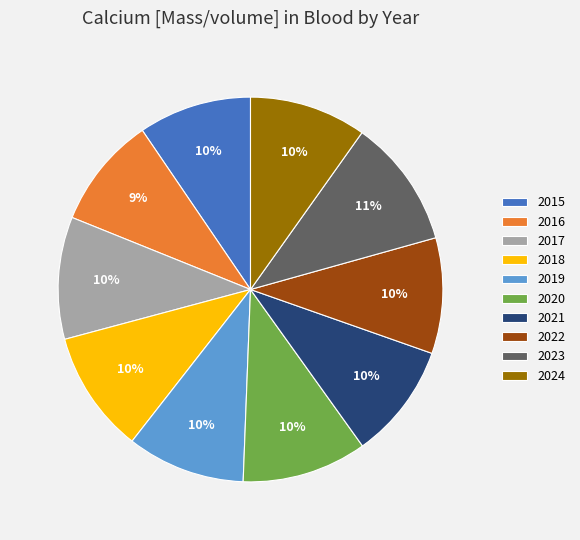

Is it true that 2015 is 16% of the pie?

False